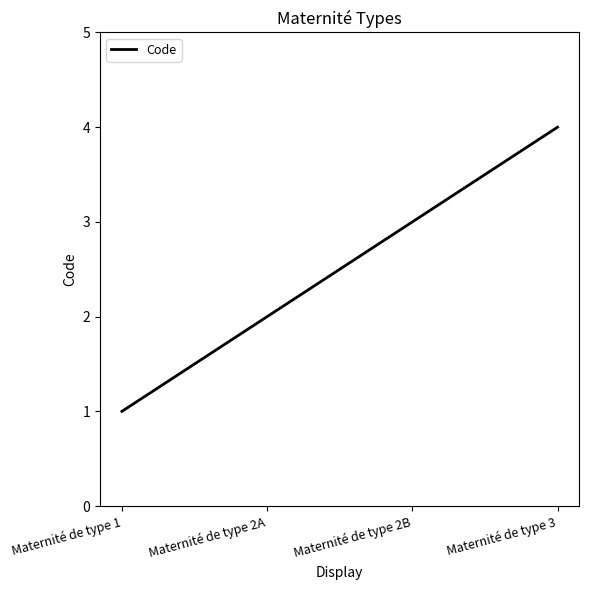

The value at Maternité de type 1 is 0. True or false?

False